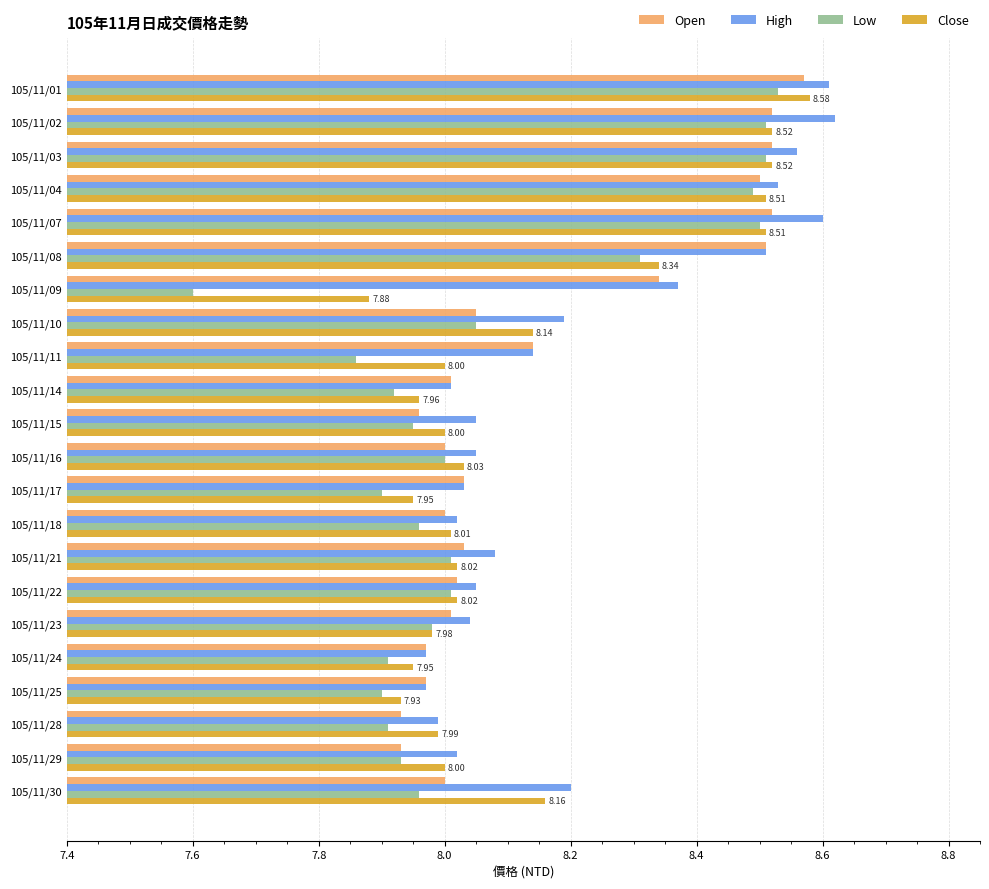

What is the difference between the maximum and minimum values in the Open series?

0.6